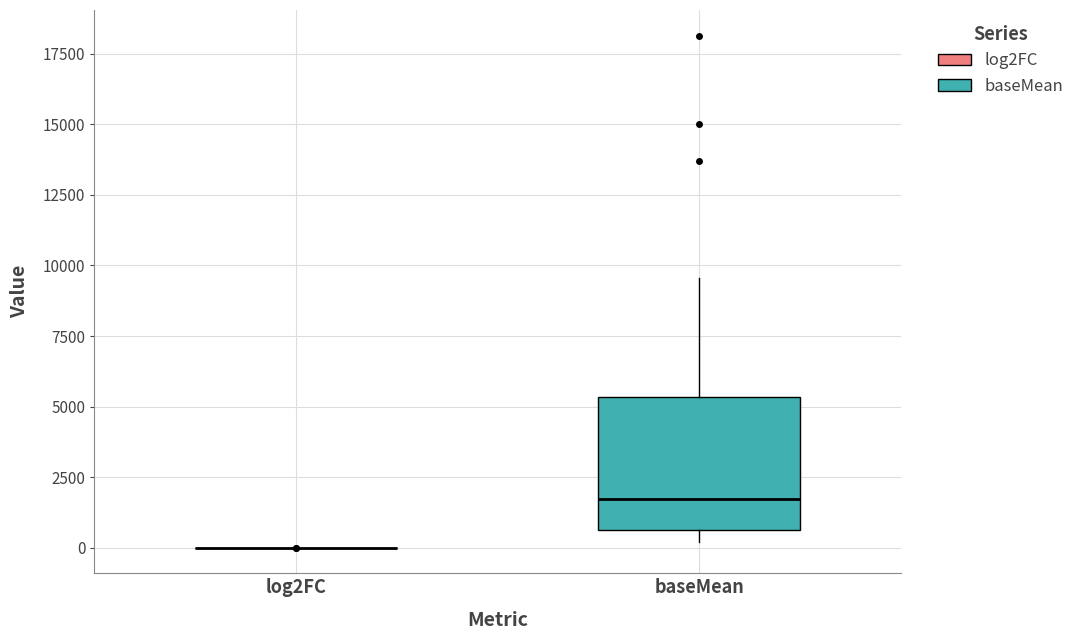

Comparing the boxes themselves (not the whiskers), which one is the tallest?

baseMean